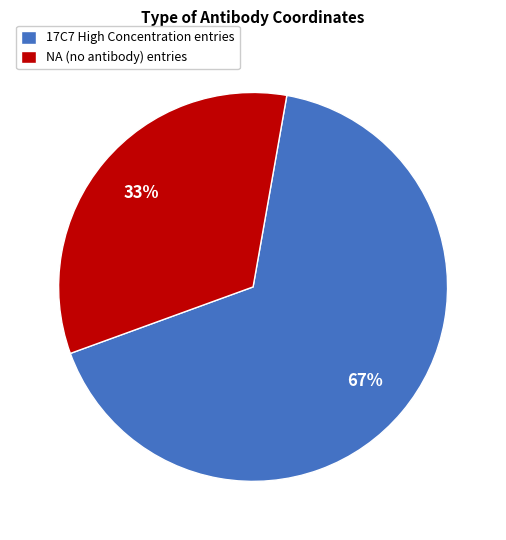

To the nearest percent, what is the average slice percentage?

50%